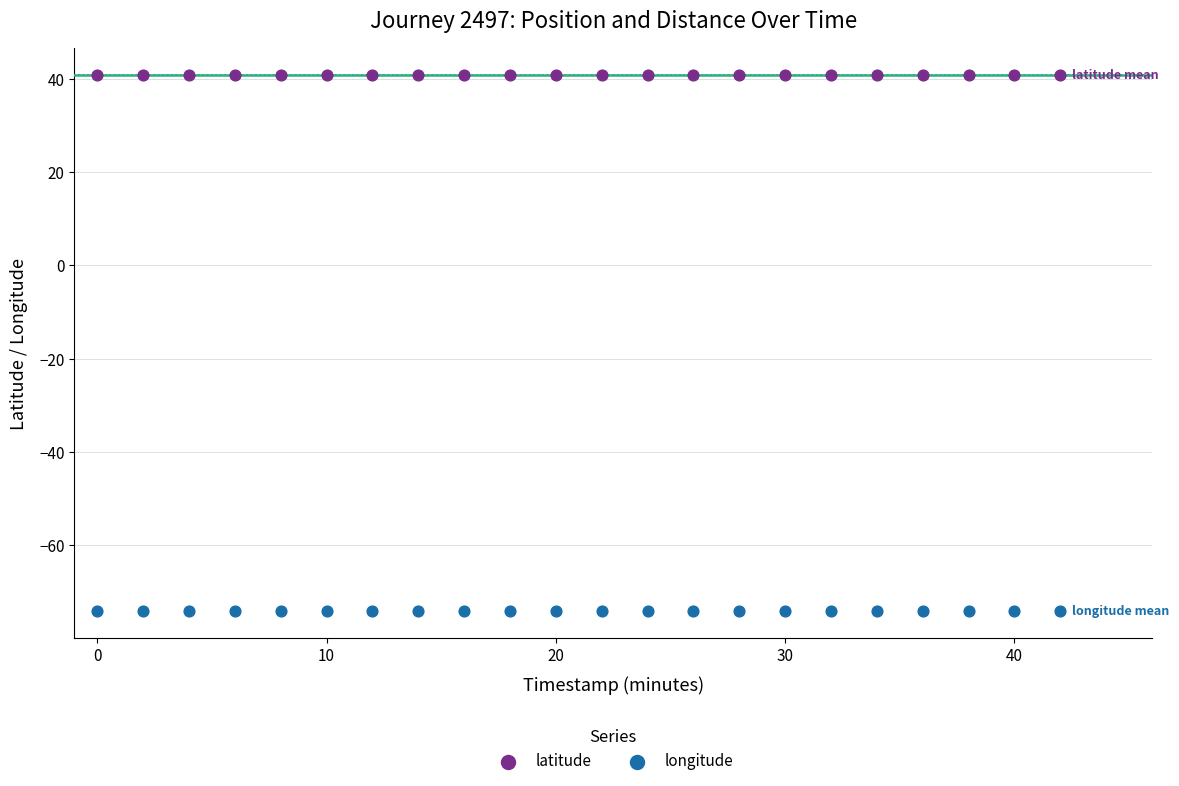

Across all data points, what is the range of X values (max minus min)?

42.0